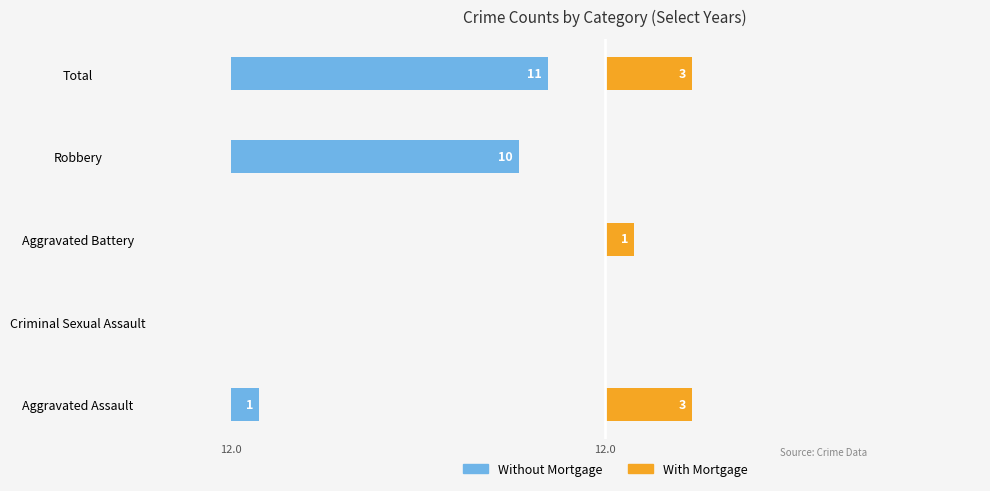

At how many categories does at least one series exceed 8?

2